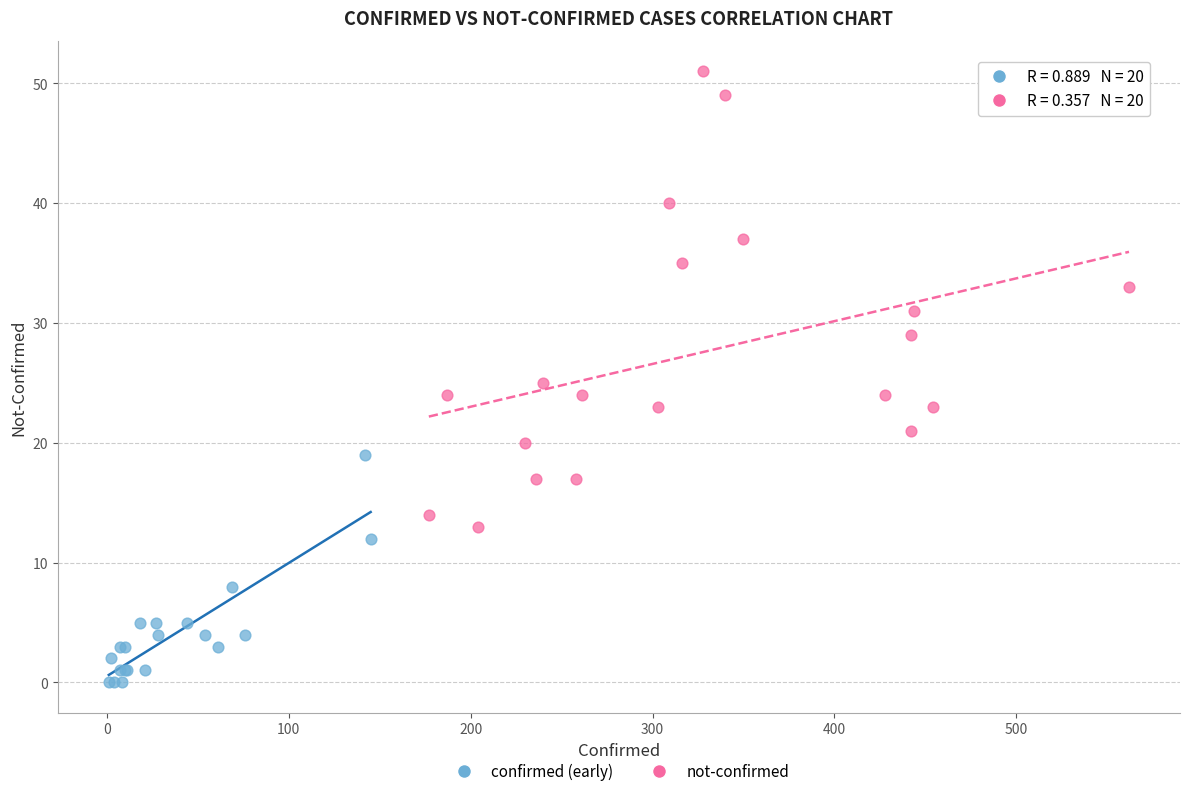

Which series has the largest Y range (max minus min)?

not-confirmed